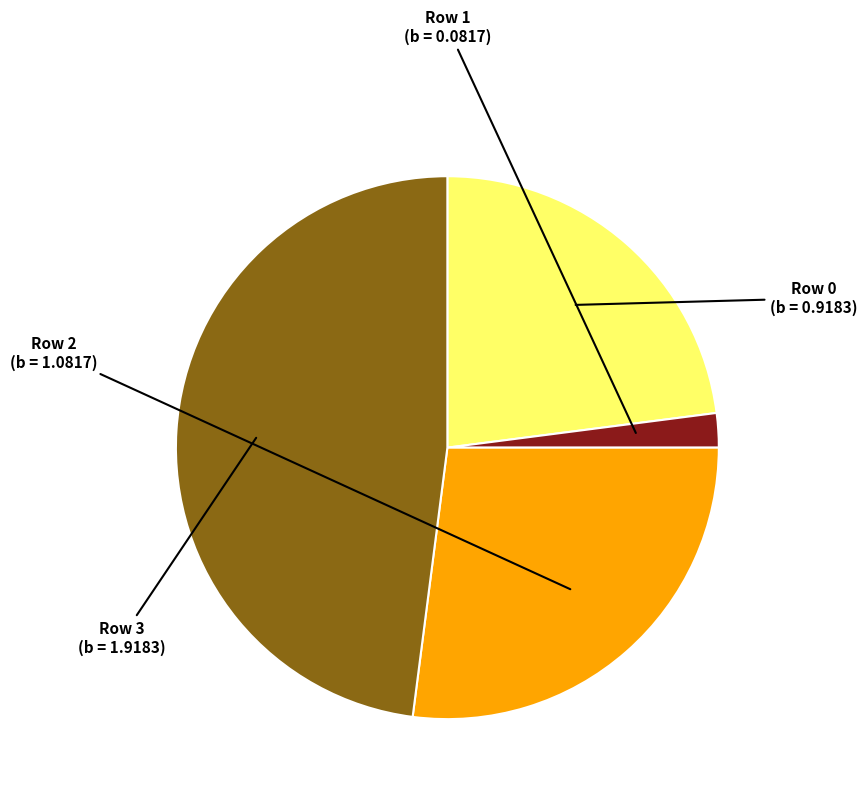

Is there any slice that represents more than half of the pie?

No